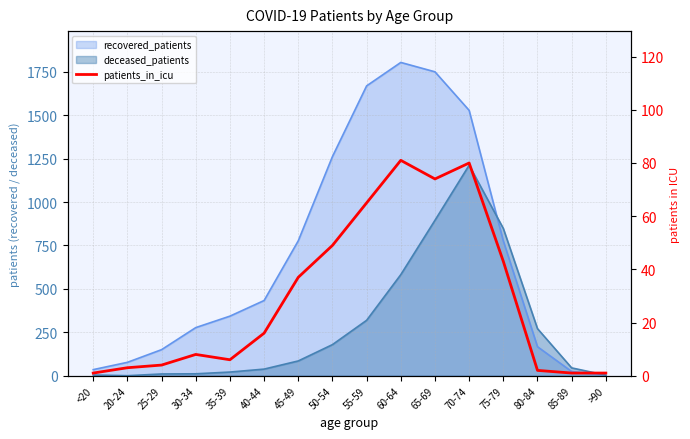

The chart shows a value of 5 at 20-24. True or false?

False